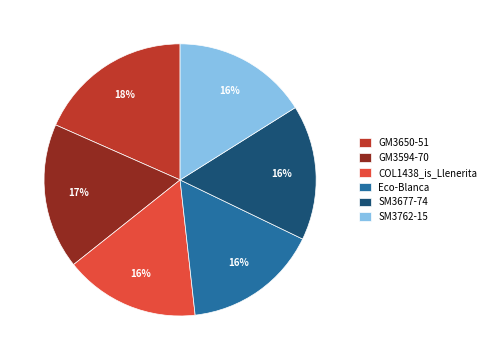

Approximately how many times larger is the value at Eco-Blanca compared to SM3677-74?

1.0